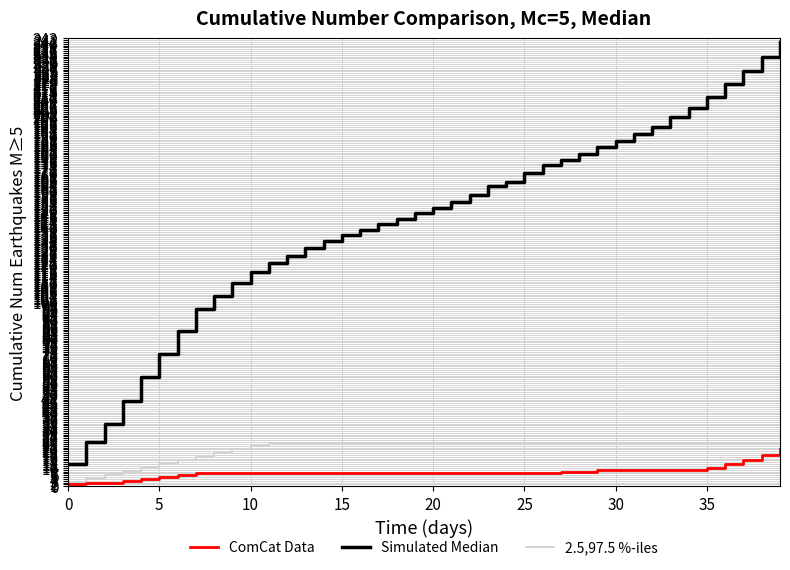

Reading right to left, list all the values displayed in this chart.

2.5,97.5 %-iles: 23	23	23	23	23	23	23	23	23	23	23	23	23	23	23	23	23	23	23	23	23	23	23	23	23	23	23	23	23	22	20	18	16	14	12	10	8	6	4	2
Simulated Median: 241	233	225	218	211	205	200	195	191	187	184	180	177	174	170	165	163	158	154	151	148	145	142	139	136	133	129	125	121	116	110	103	96	84	72	59	46	34	24	12
ComCat Data: 20	17	14	12	10	9	9	9	9	9	9	8	8	7	7	7	7	7	7	7	7	7	7	7	7	7	7	7	7	7	7	7	7	6	5	4	3	2	2	1